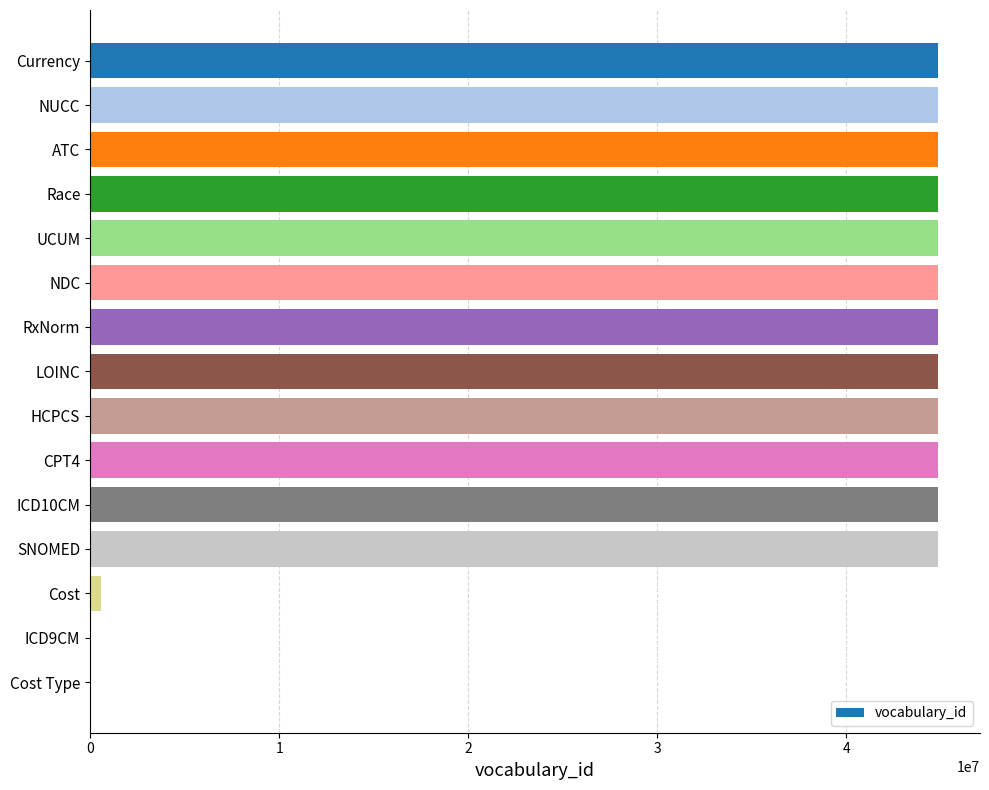

Is it true that the value at CPT4 is 44819100?

True